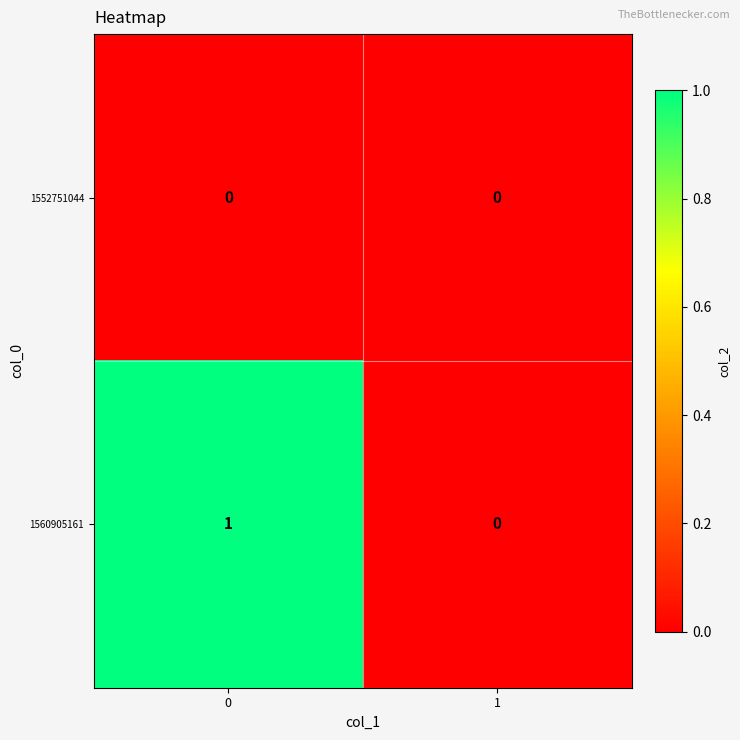

List the series in order of their peak value, highest first.

1560905161, 1552751044